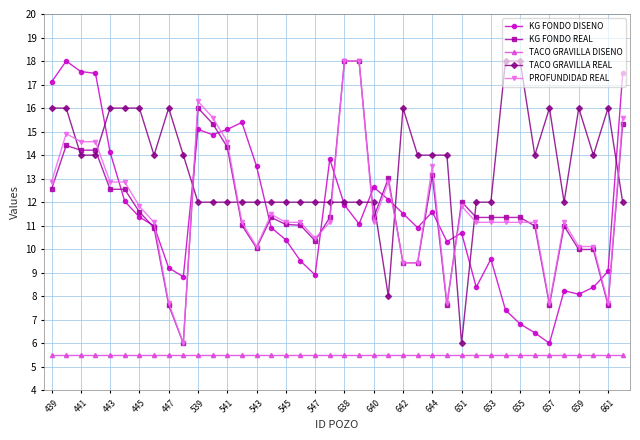

What is the minimum value shown in the chart?

5.5